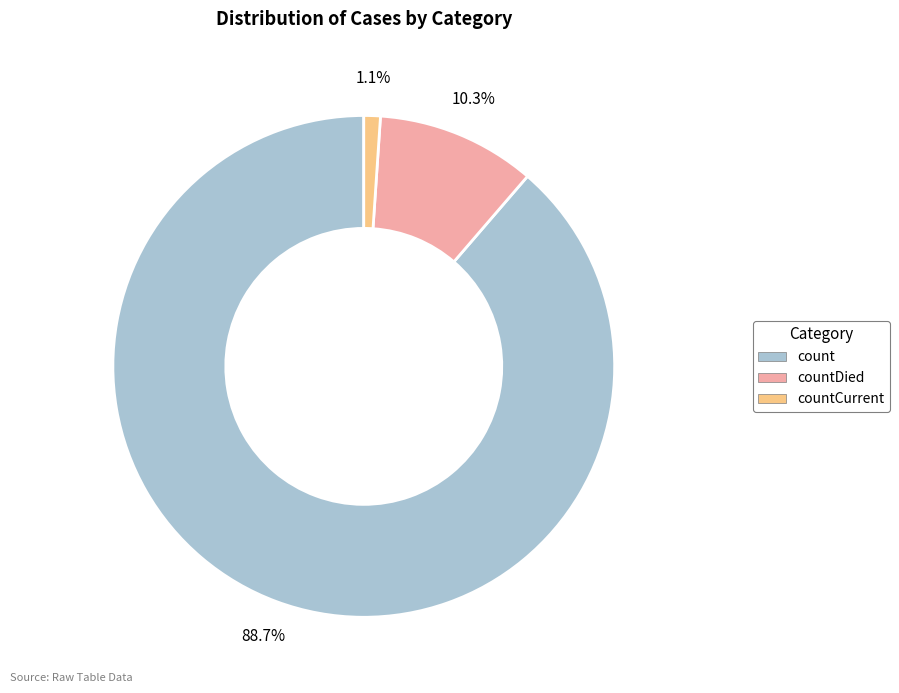

Combined, what portion of the pie is countDied and count?

98.9%